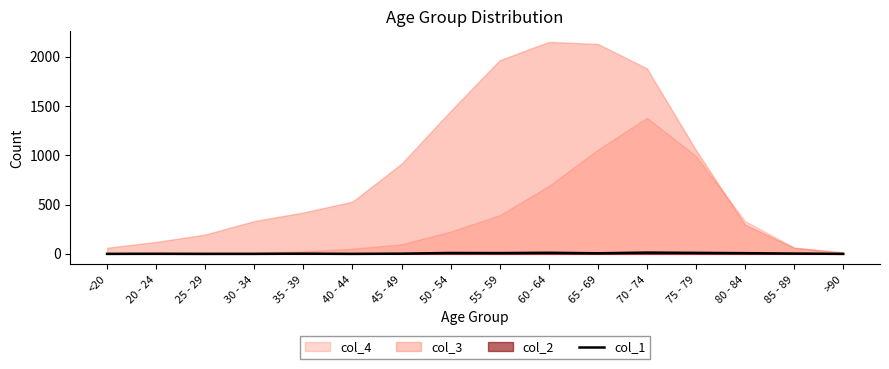

The value at 50 - 54 is 15. True or false?

False